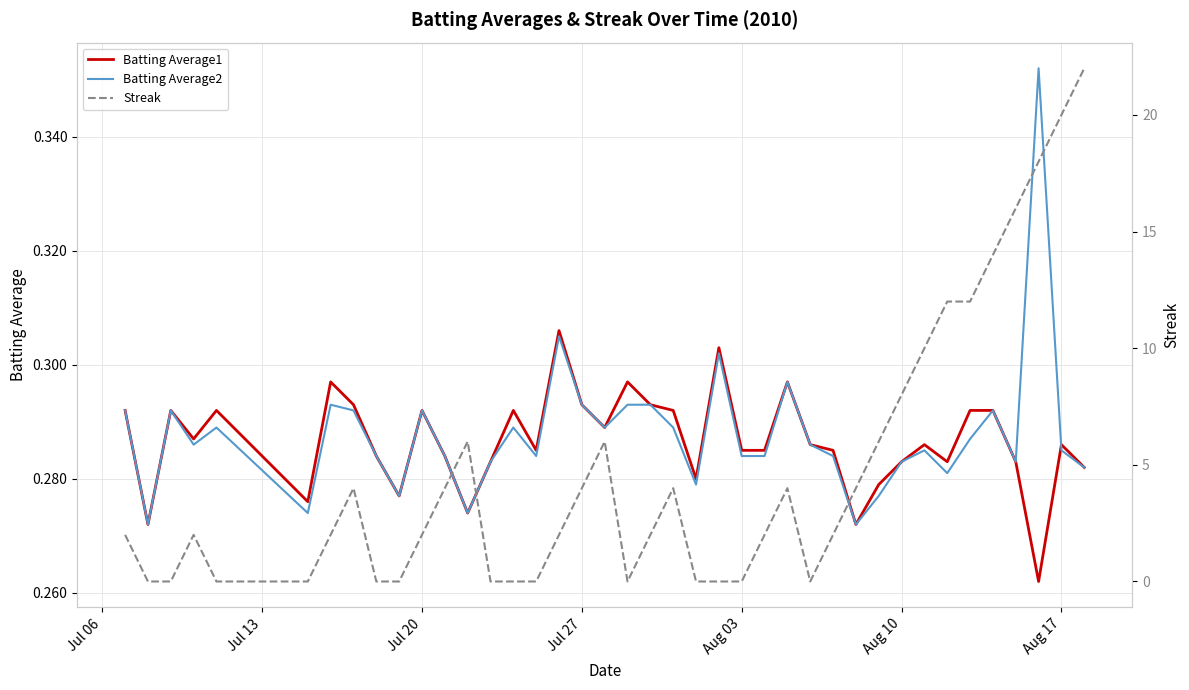

How many Batting Average1 values are between 0 and 1?

40